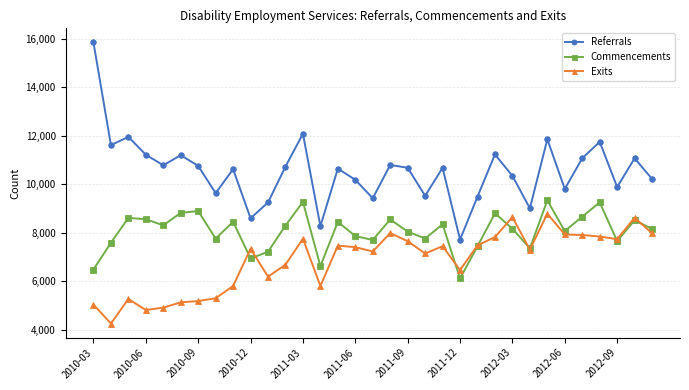

What is the greatest value displayed?

15849